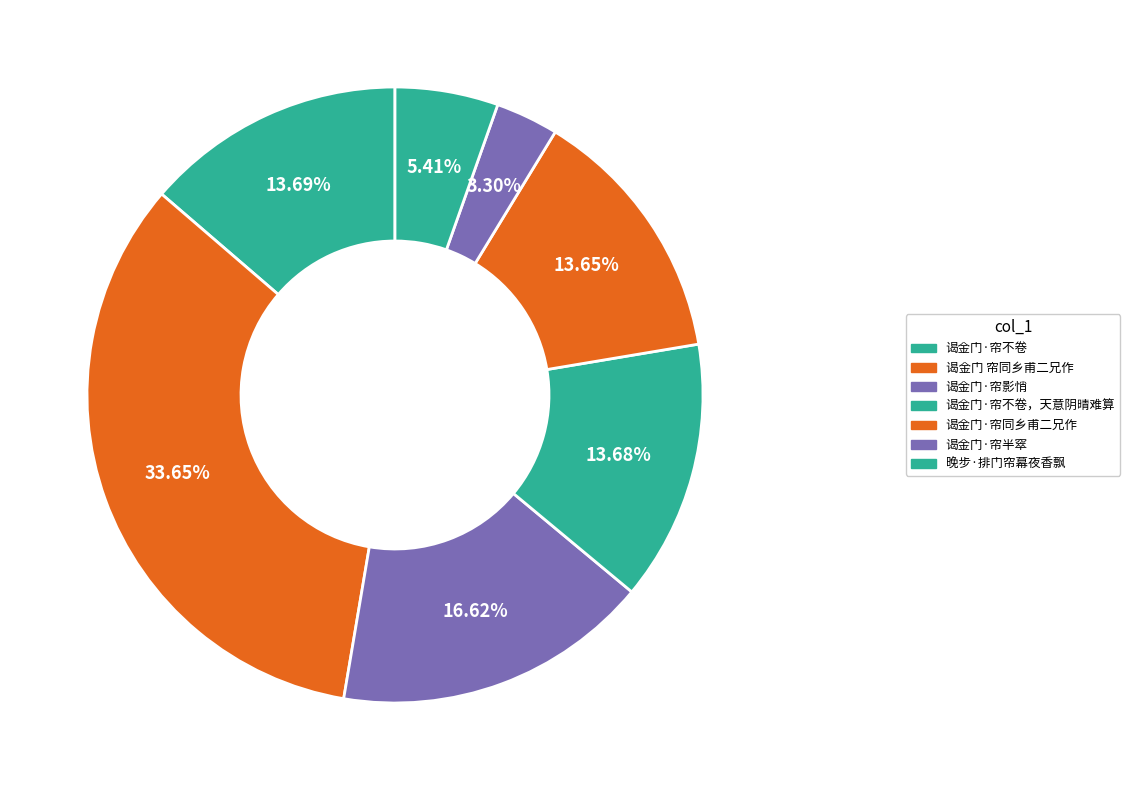

How many segments does this pie chart have?

7